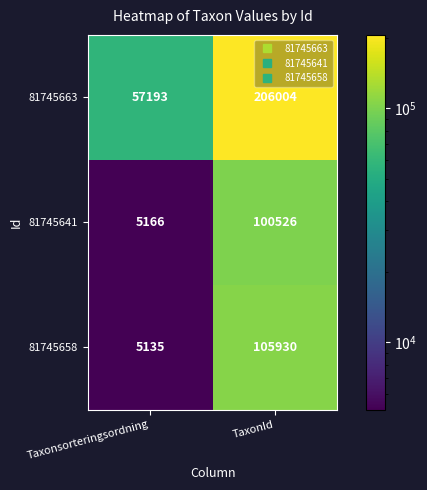

Reading left to right, extract all data points from this chart.

81745663: Taxonsorteringsordning=57193	TaxonId=206004
81745641: Taxonsorteringsordning=5166	TaxonId=100526
81745658: Taxonsorteringsordning=5135	TaxonId=105930